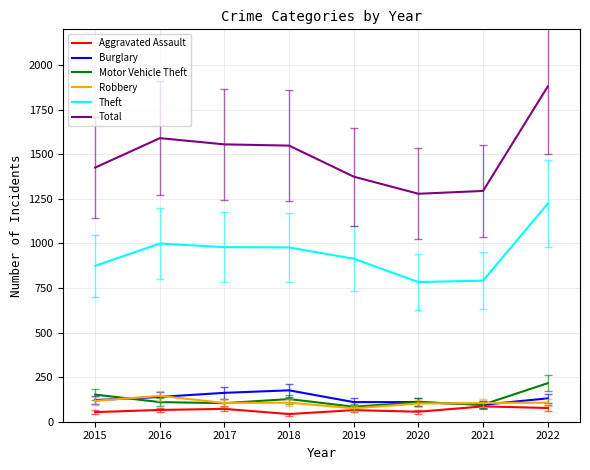

What is the sum of the Motor Vehicle Theft values at 2015 and 2021?

248